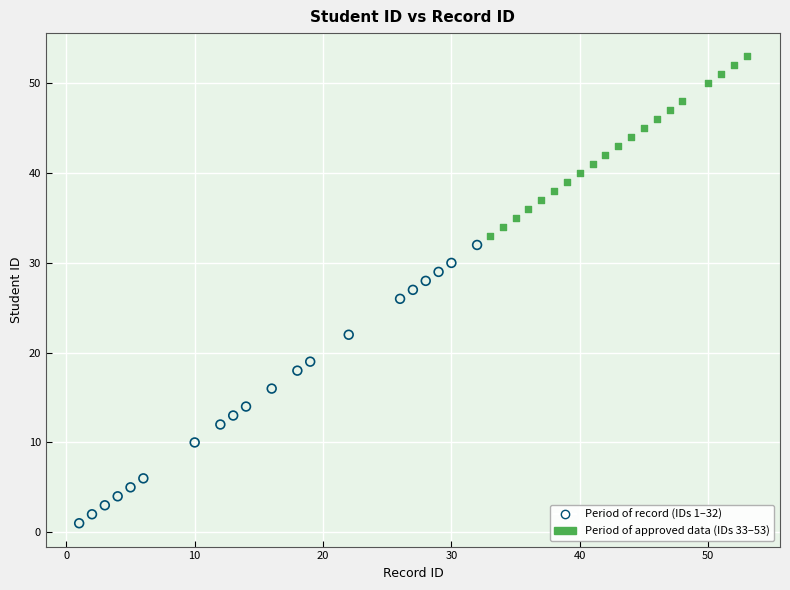

Which series reaches the maximum Y coordinate?

Period of approved data (IDs 33–53)